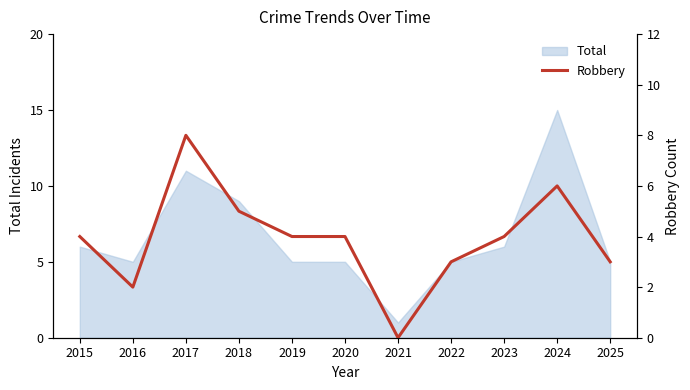

The value at 2022 is 2. True or false?

False